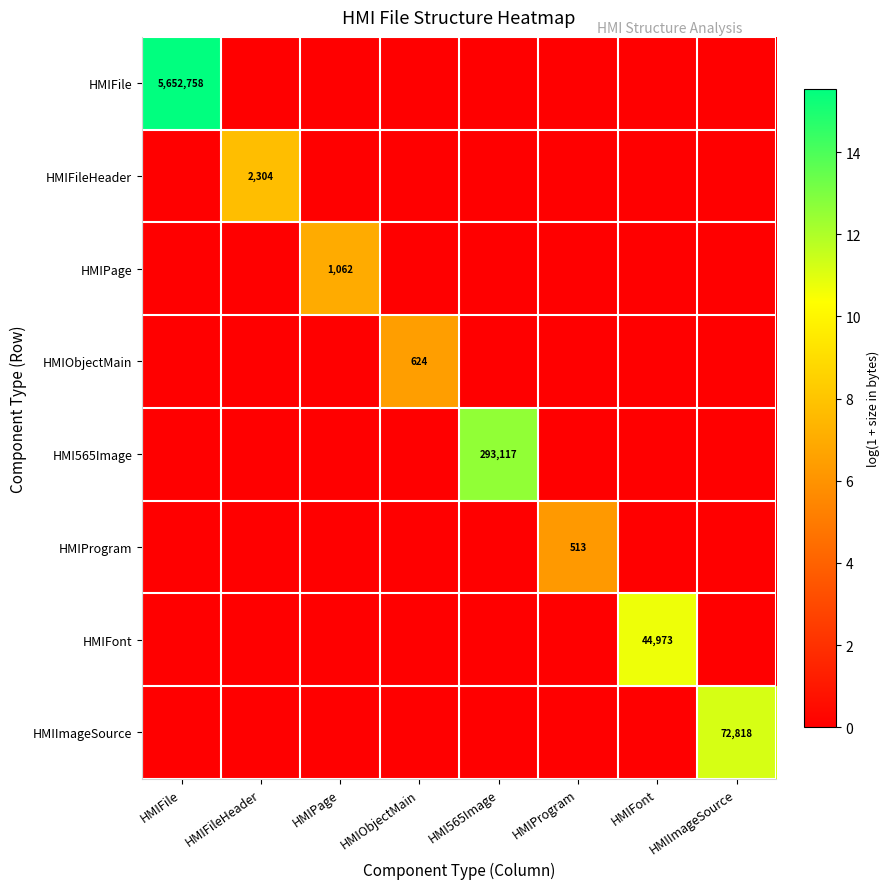

The HMIFileHeader series shows 0.0 at HMIPage. True or false?

True